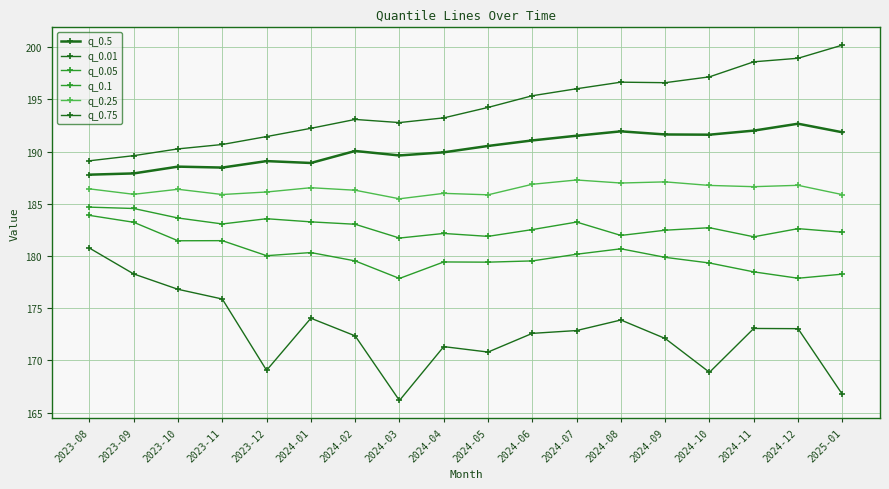

What is the difference between the highest and lowest values at 2024-05?

23.4